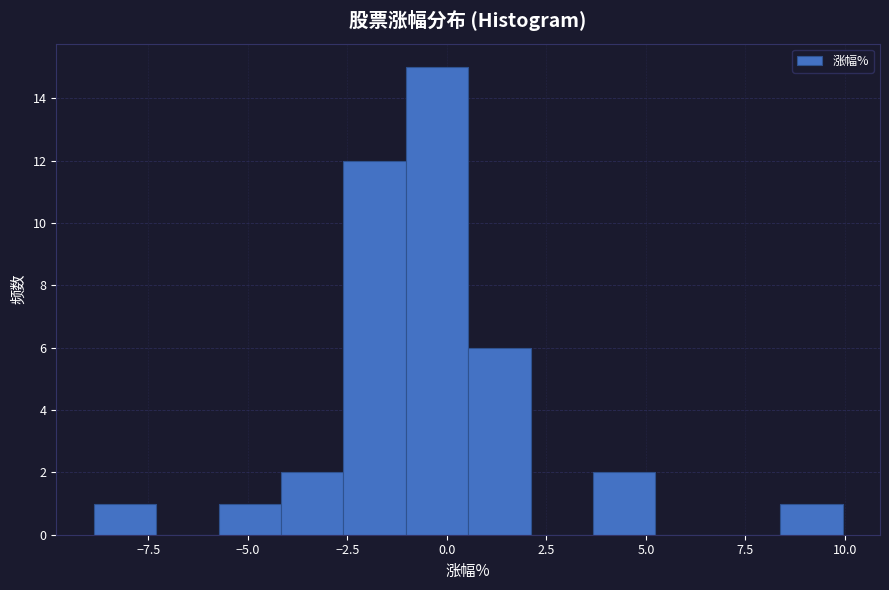

Read against the x-axis, roughly where is the centre of the tallest bar?

0.0